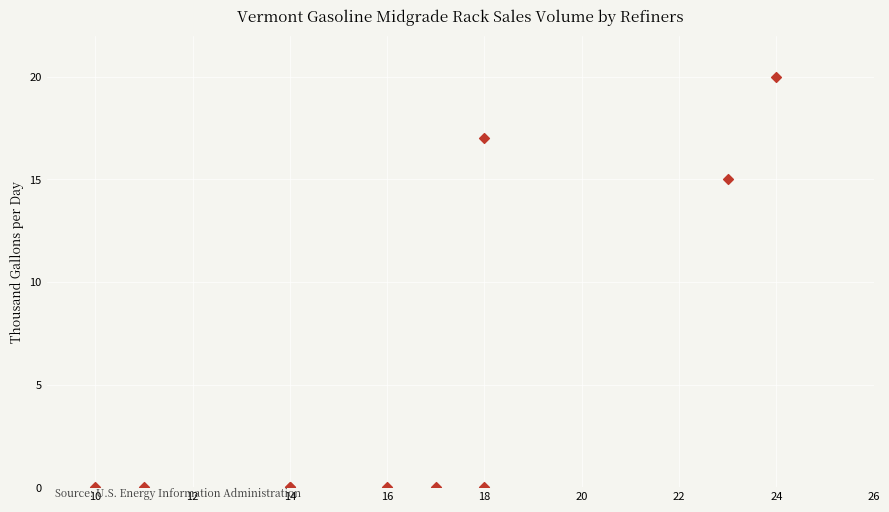

What Y value in the scatter plot is closest to 10?

15